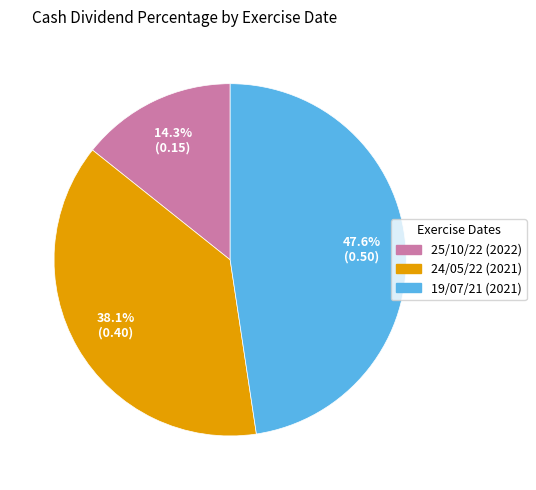

Which category has the smallest portion of the pie?

25/10/22 (2022)